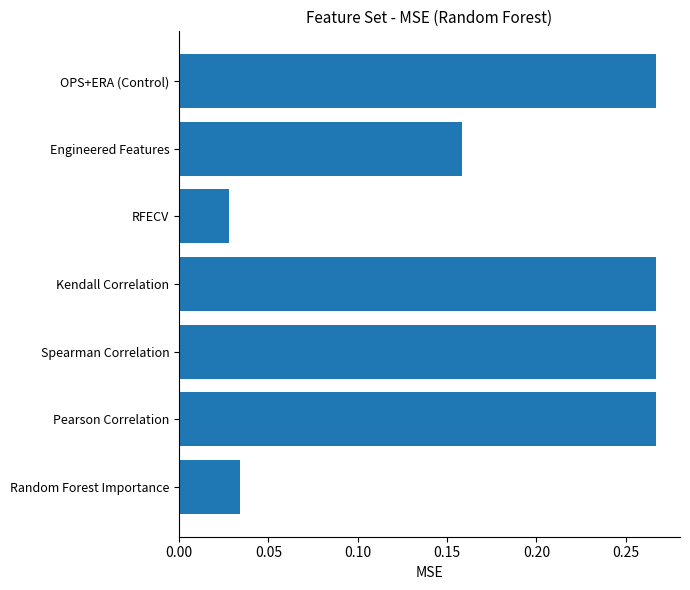

Where is the data nearest to the value 0?

RFECV